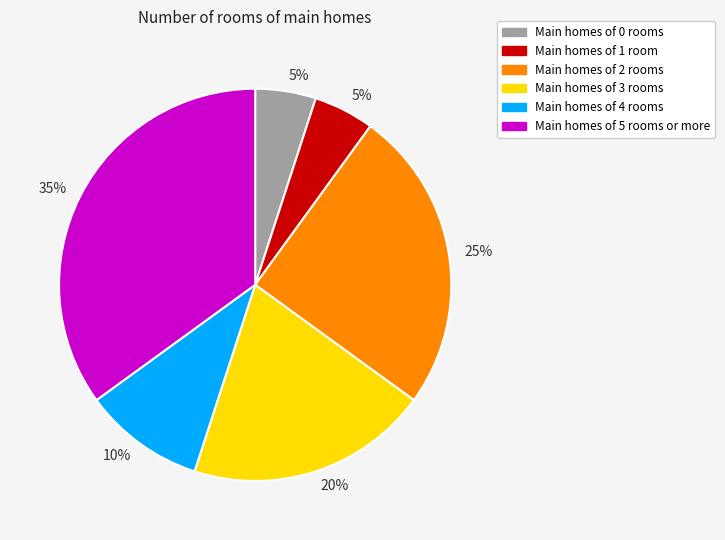

To the nearest percent, what is the average slice percentage?

17%